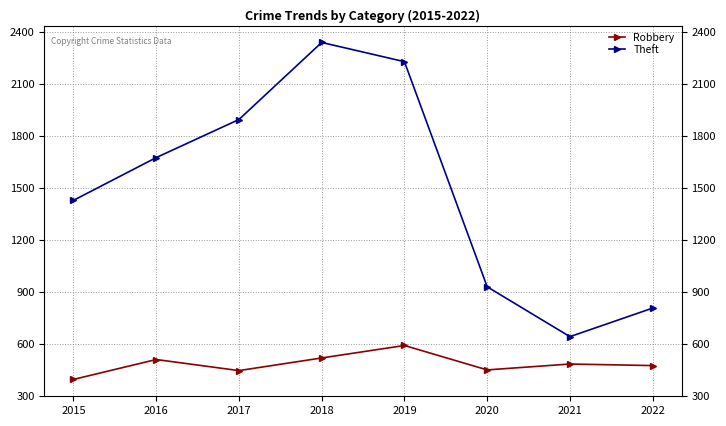

What is the sum of all Robbery values?

3870